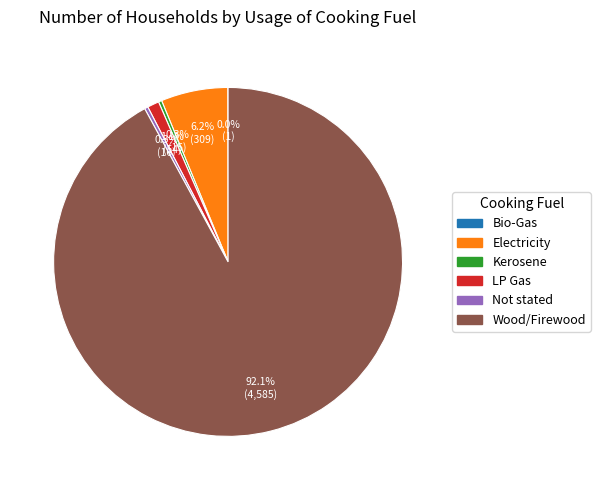

Is there any slice that represents more than half of the pie?

Yes